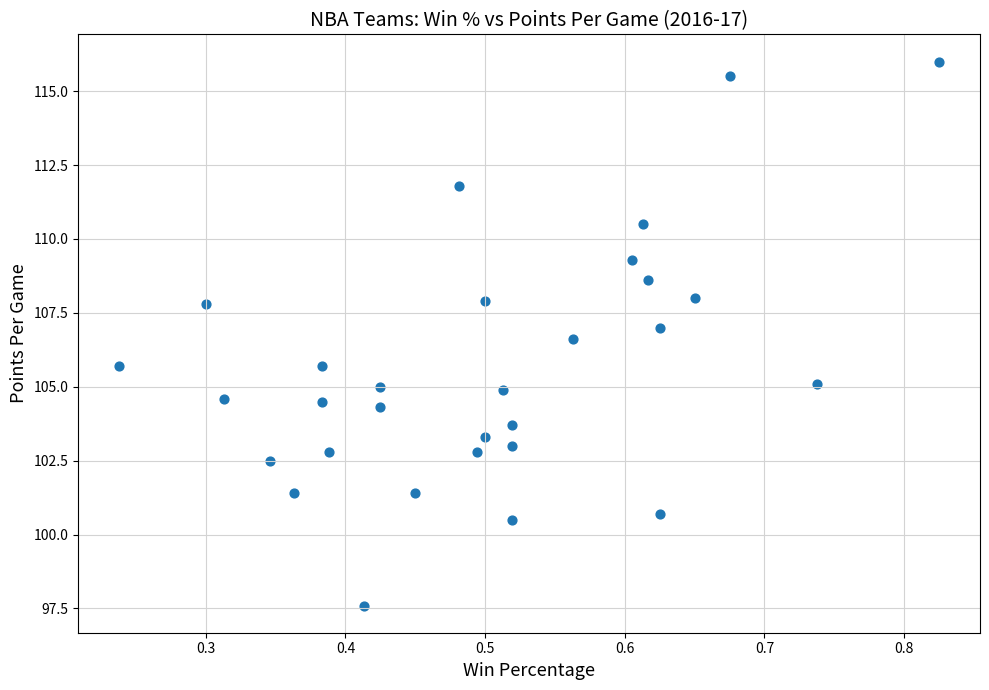

What is the range of X values (max minus min)?

0.6